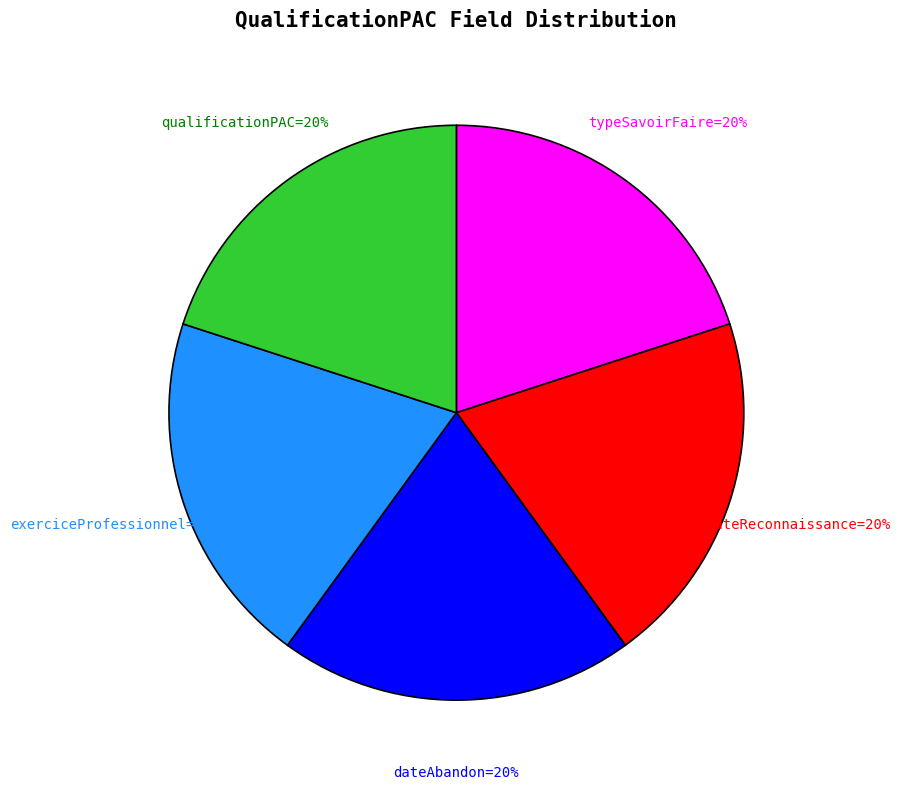

To the nearest percent, what is the average slice percentage?

20%